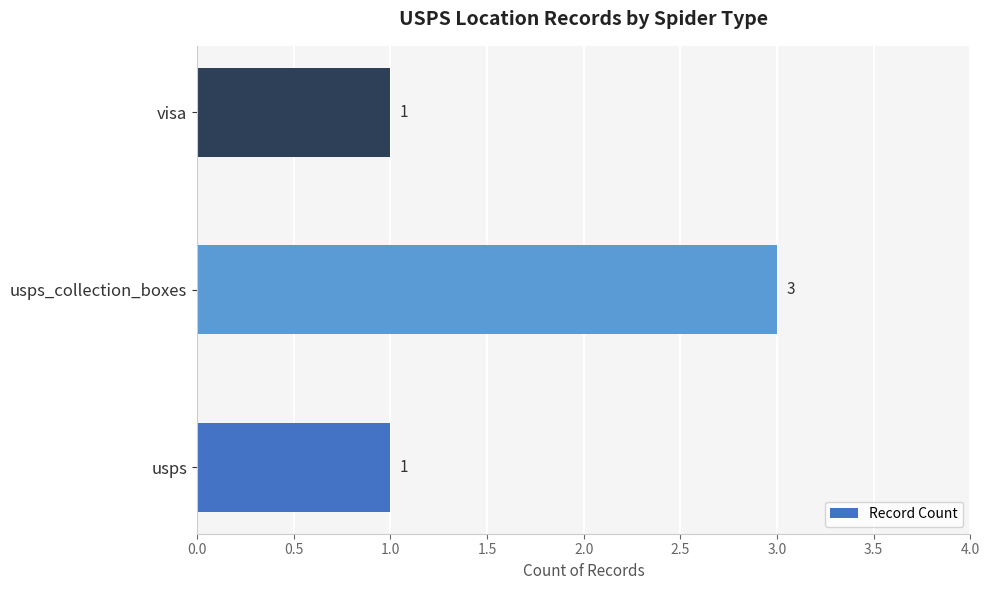

Count the values in the range 1 to 3.

3